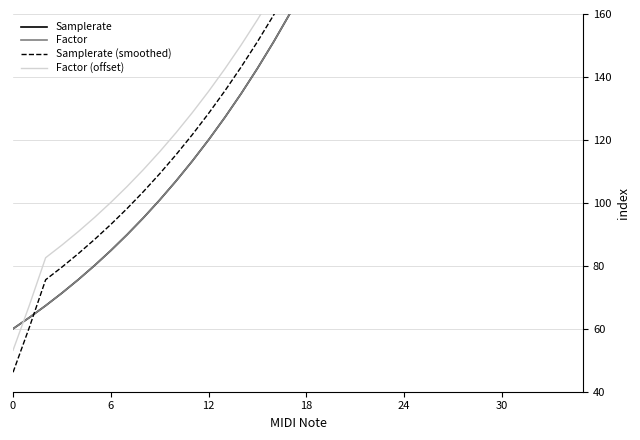

True or false: Factor (offset) has a value of 111.4 at 20.

False